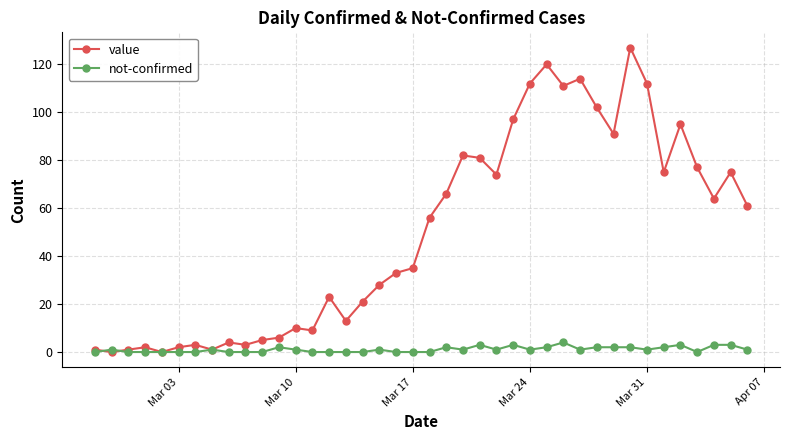

True or false: value has more than 2 interior local peaks.

True